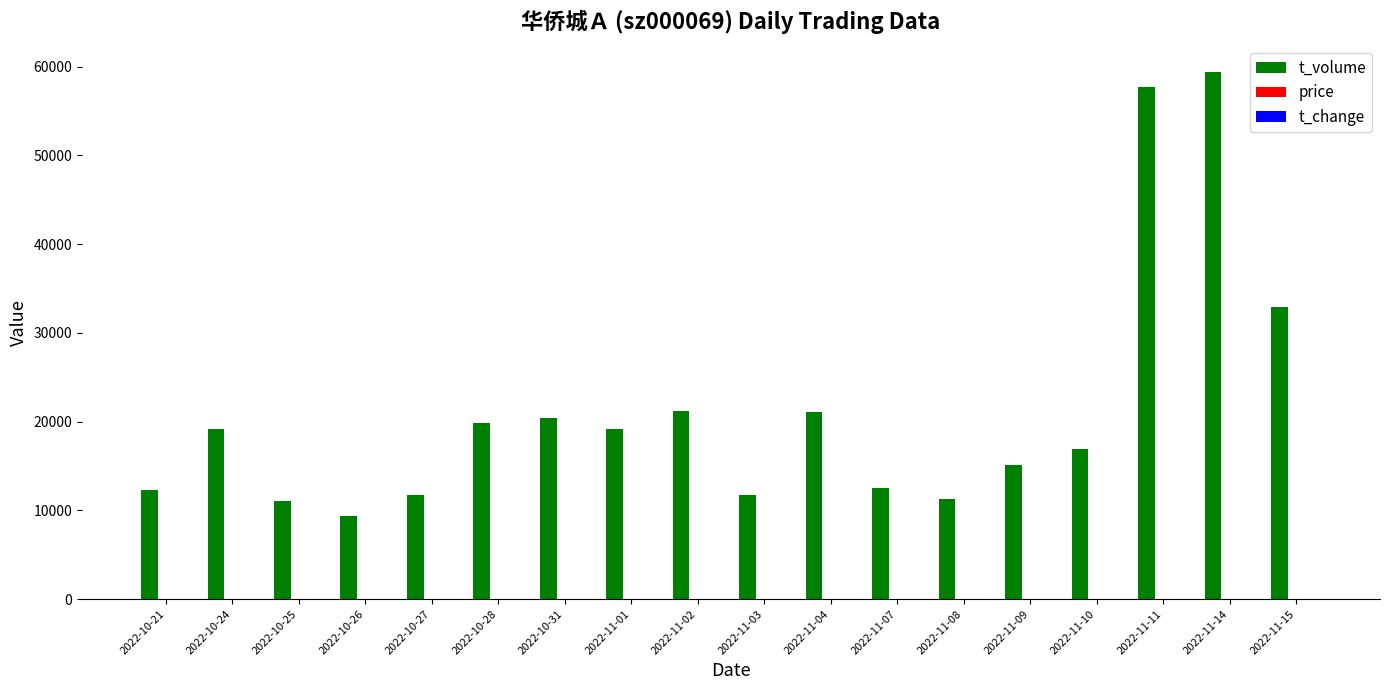

Where is t_volume nearest to the value 34342?

2022-11-15